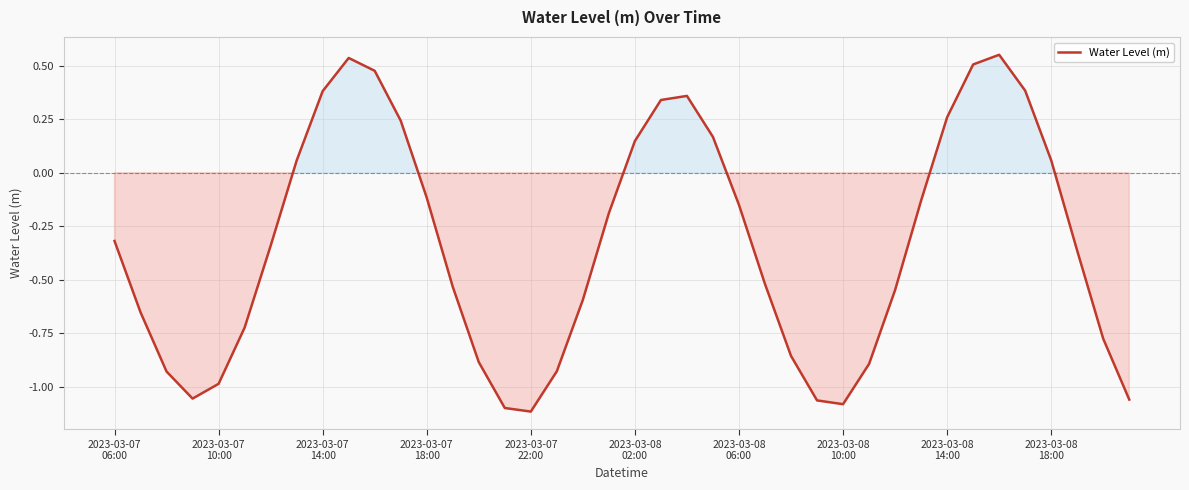

What is the difference between the maximum and minimum values?

1.7